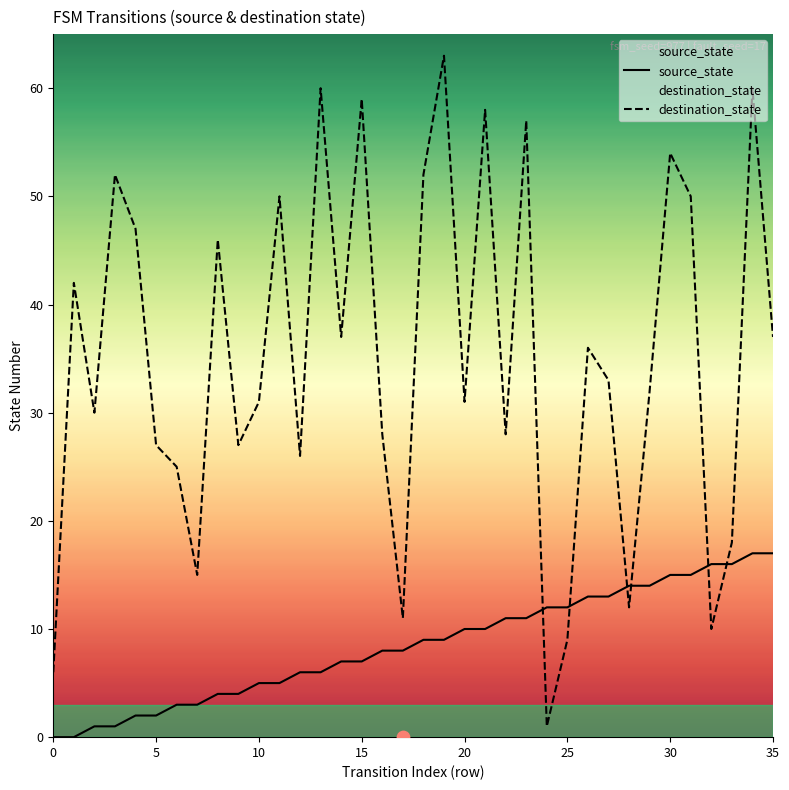

Which series has the largest Y range (max minus min)?

destination_state